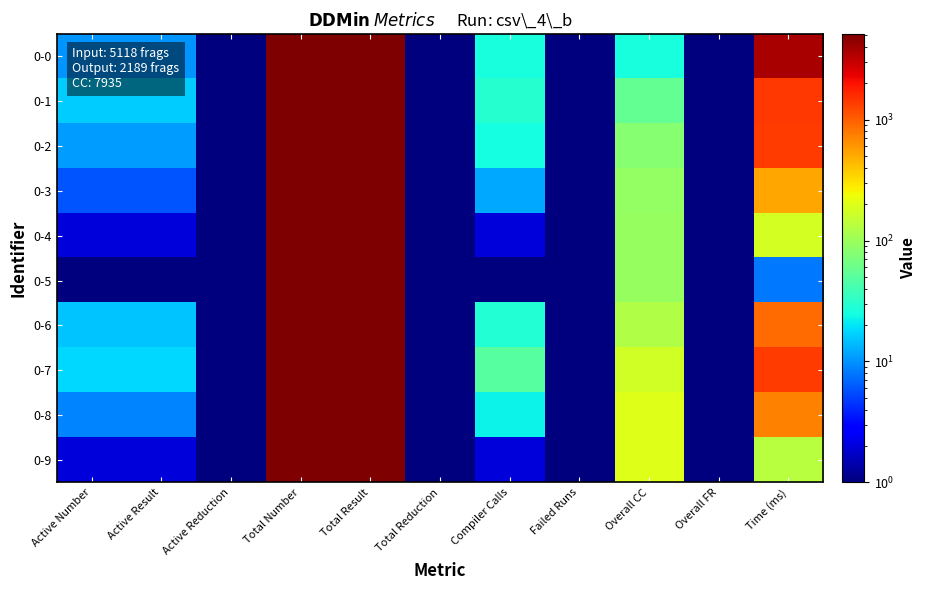

Between Active Number and Compiler Calls, which is larger?

Compiler Calls